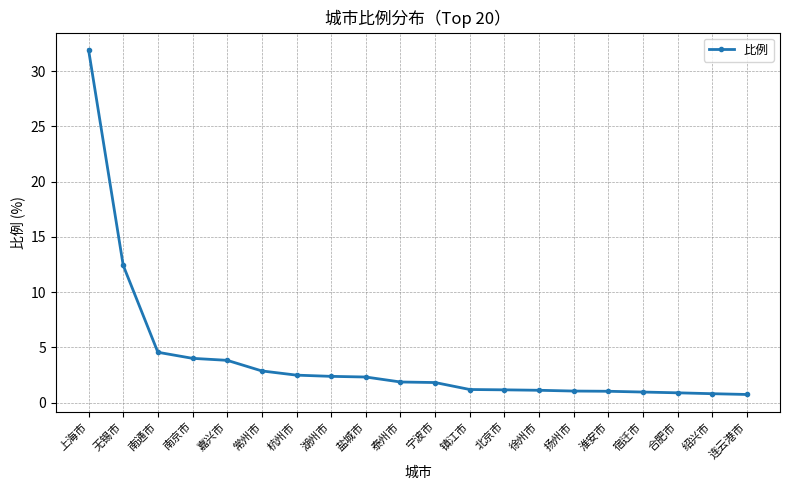

What is the value of the 10th point from the left?

1.9